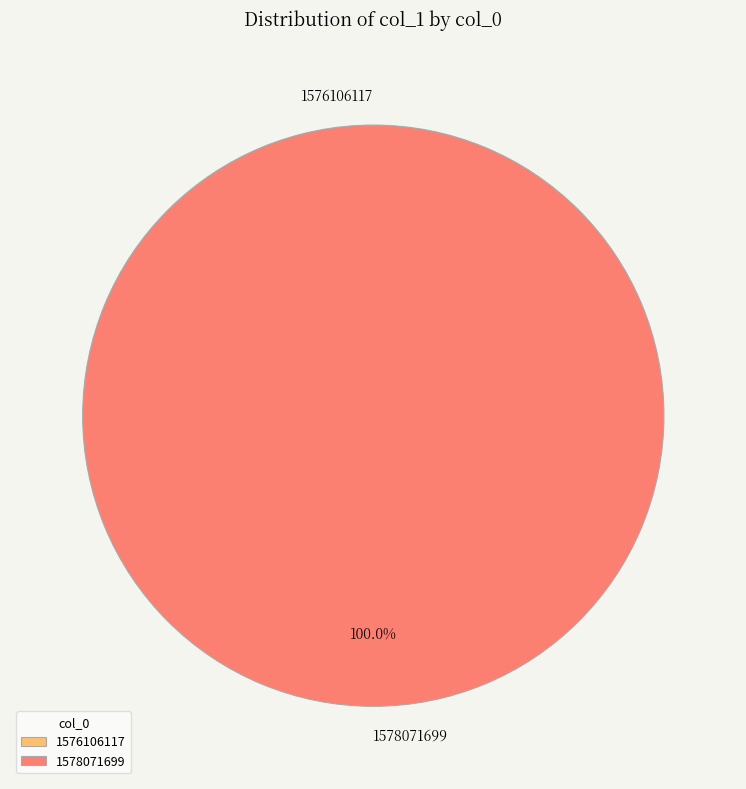

What is the majority slice?

1578071699